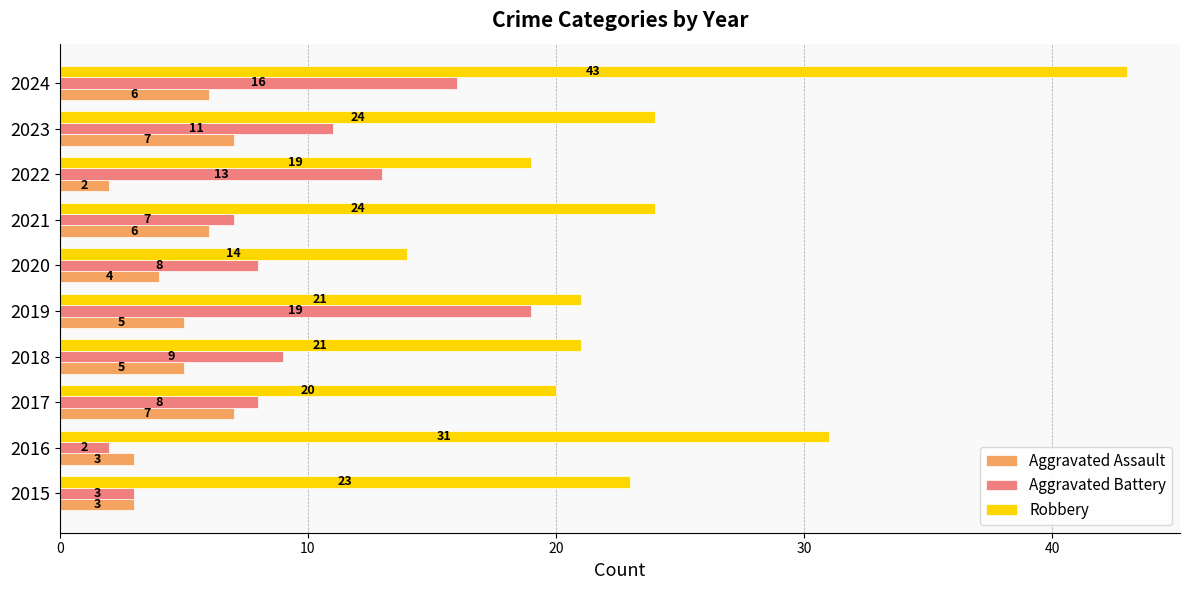

What is the difference between the second highest and second lowest values in the Aggravated Assault series?

4